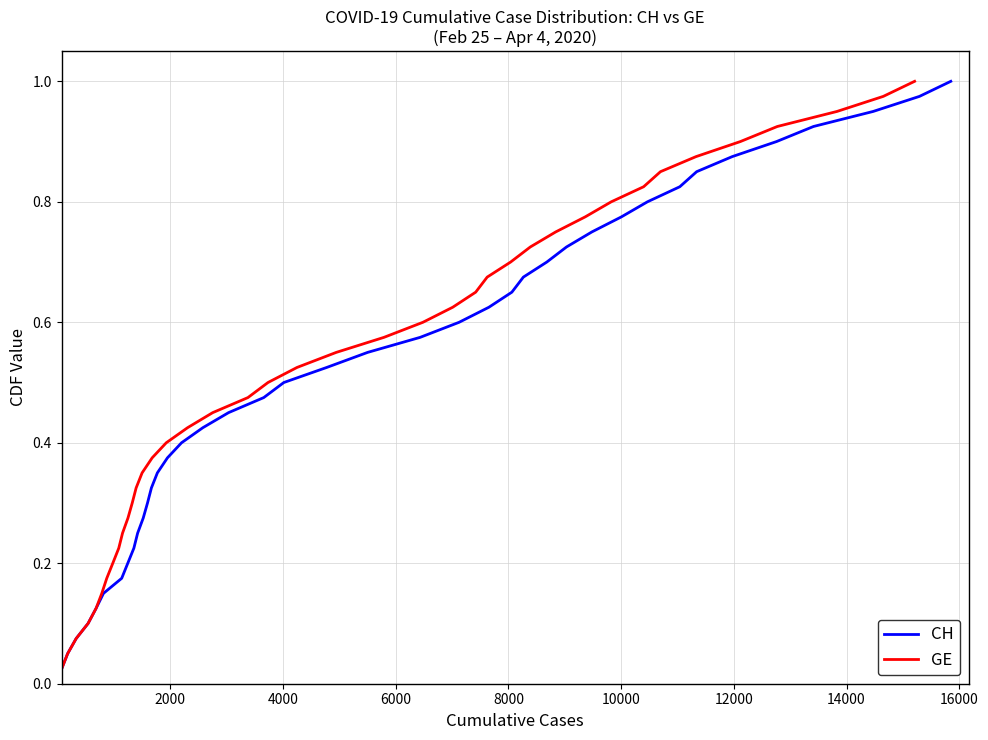

Which series has the widest spread of values?

CH